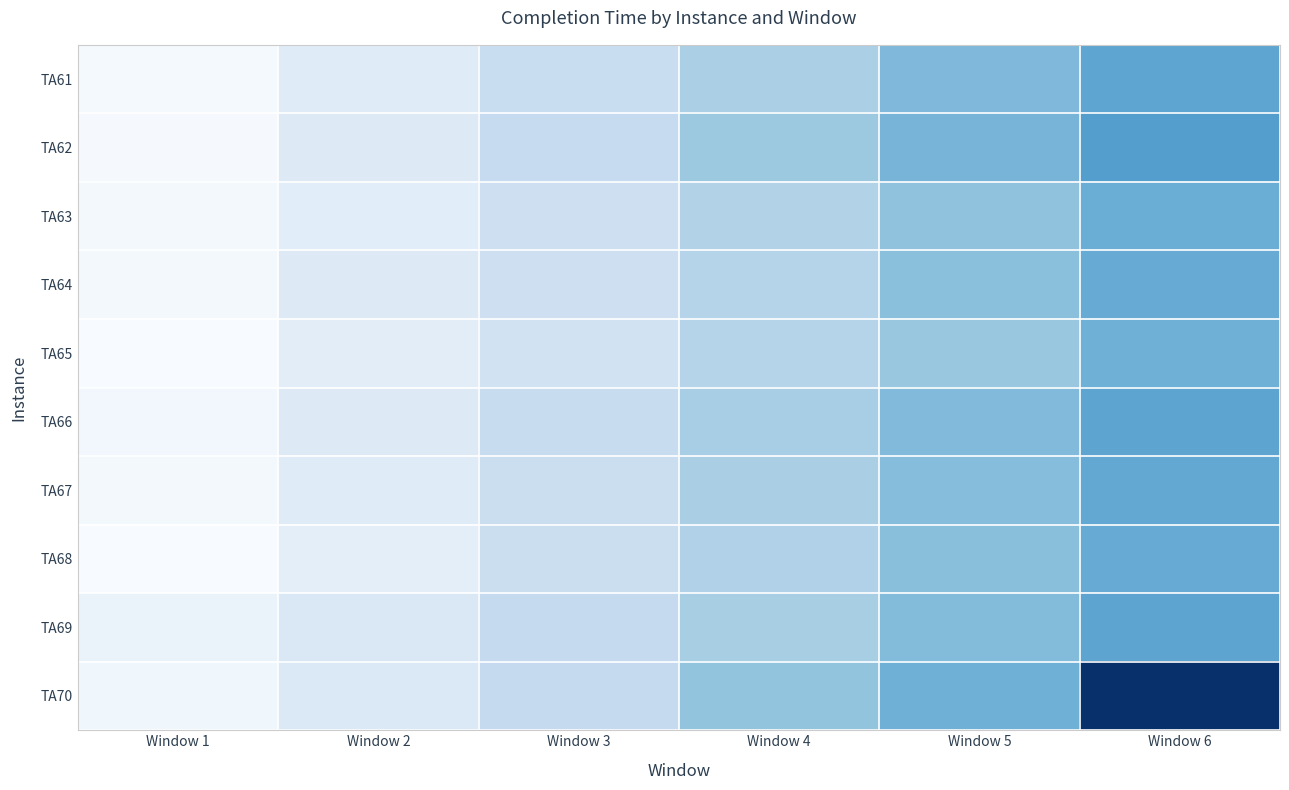

How many distinct data groups are displayed?

10